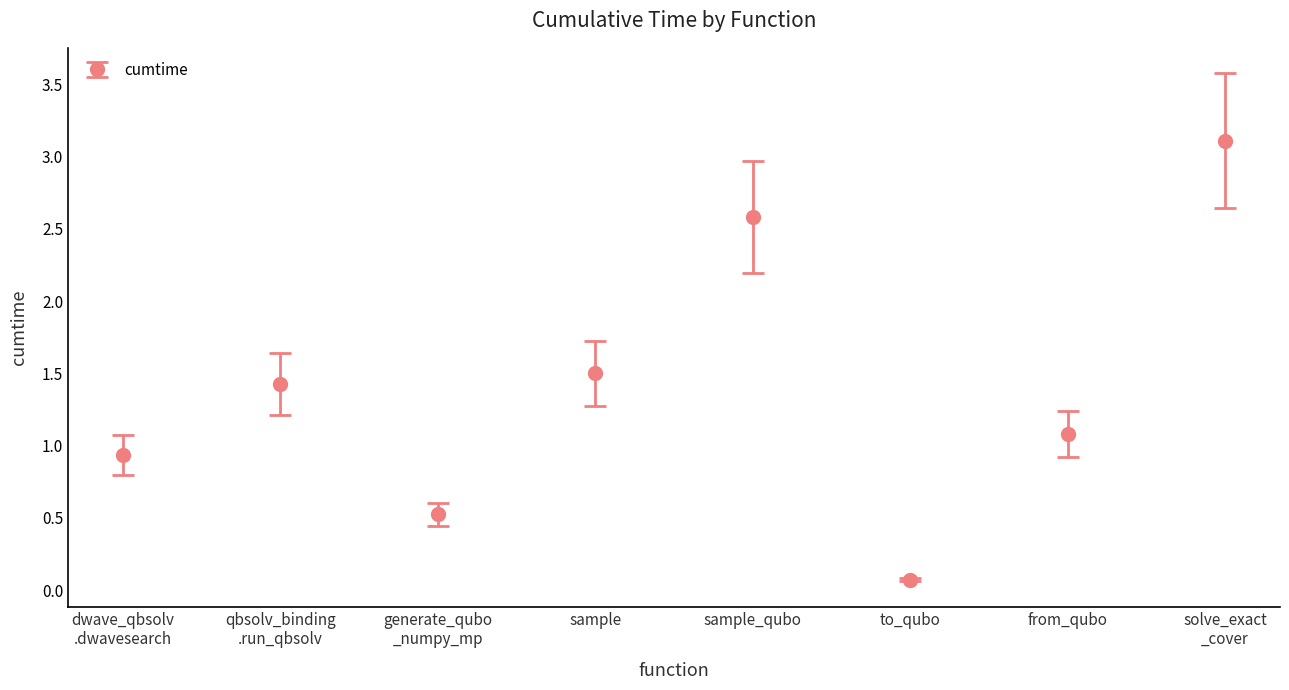

The value at dwave_qbsolv.qbsolv_binding.run_qbsolv is 2.2. True or false?

False